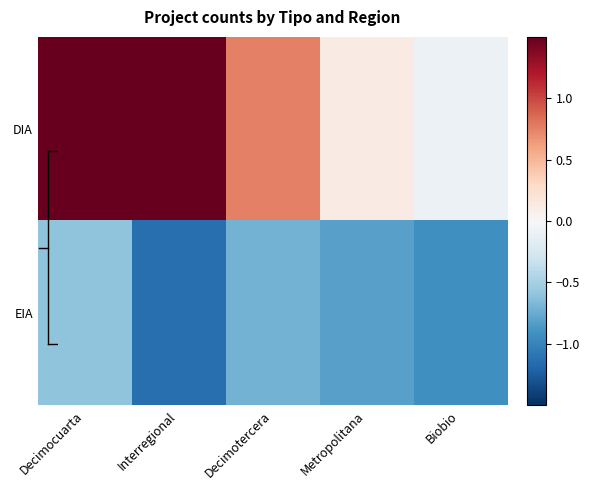

Reading left to right, what are all the values shown in this chart?

DIA: Decimocuarta=1.8	Interregional=1.6	Decimotercera=0.8	Metropolitana=0.1	Biobio=-0.1
EIA: Decimocuarta=-0.6	Interregional=-1.1	Decimotercera=-0.7	Metropolitana=-0.8	Biobio=-0.9